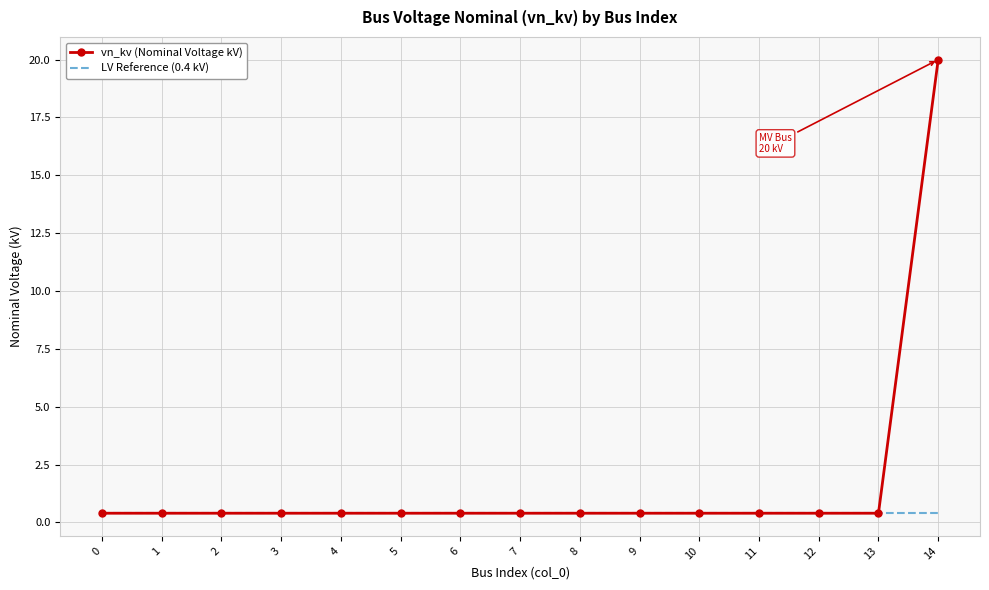

What is the greatest value displayed?

20.0